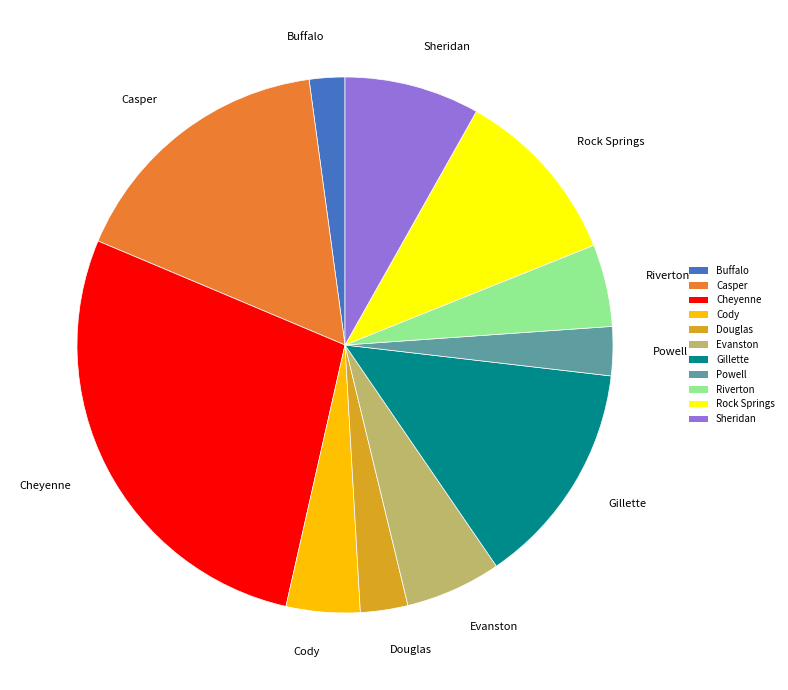

Does Powell represent more than half of the total?

No